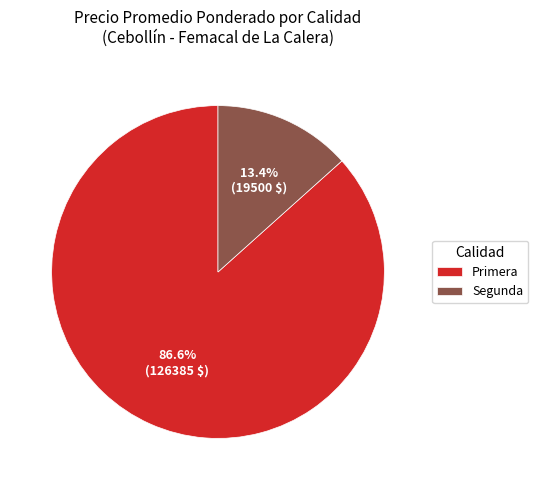

Between Segunda and Primera, which is larger?

Primera